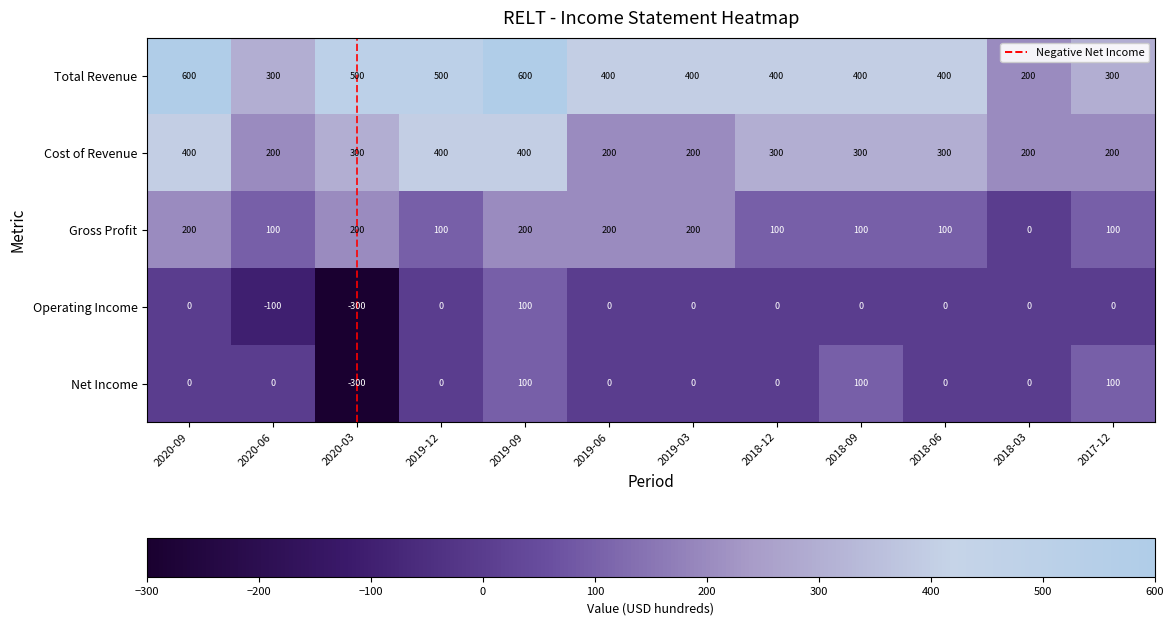

The Net Income series shows 276 at 2018-03. True or false?

False